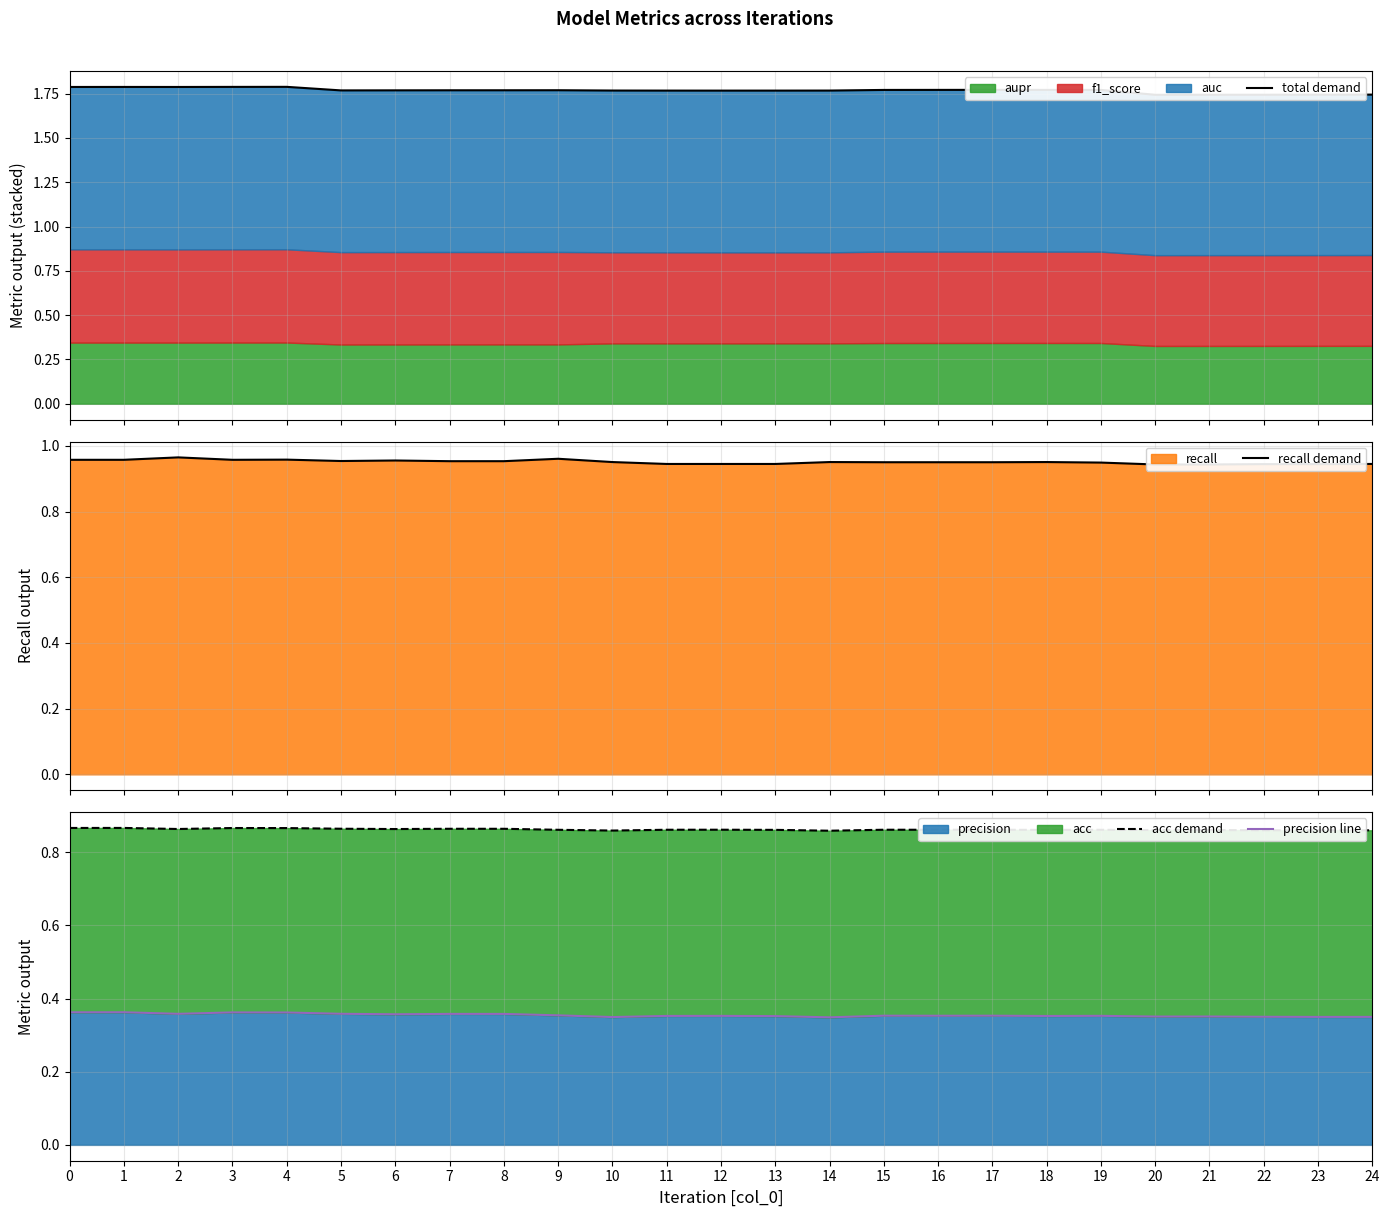

The precision series shows 0.2 at 12. True or false?

False